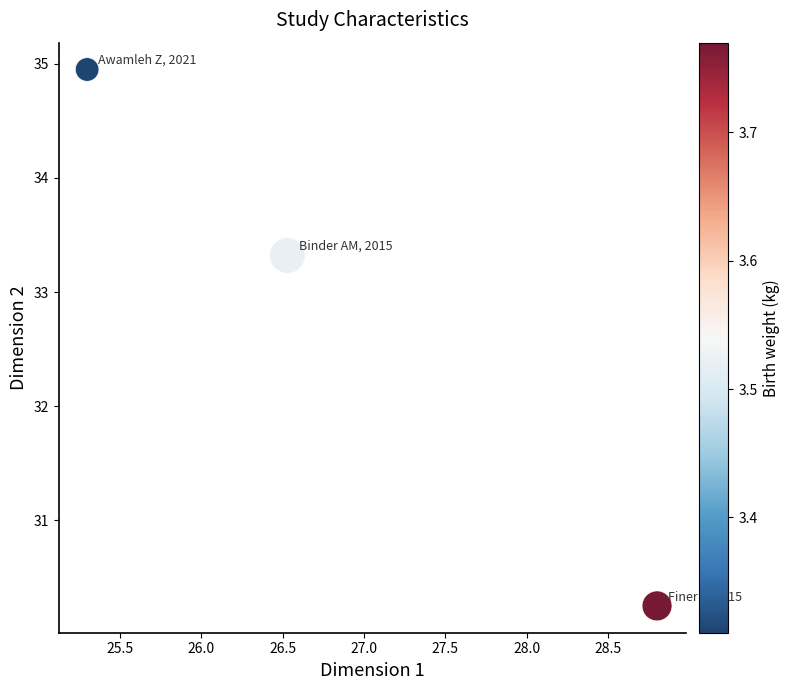

What is the range of Y values (max minus min)?

4.7